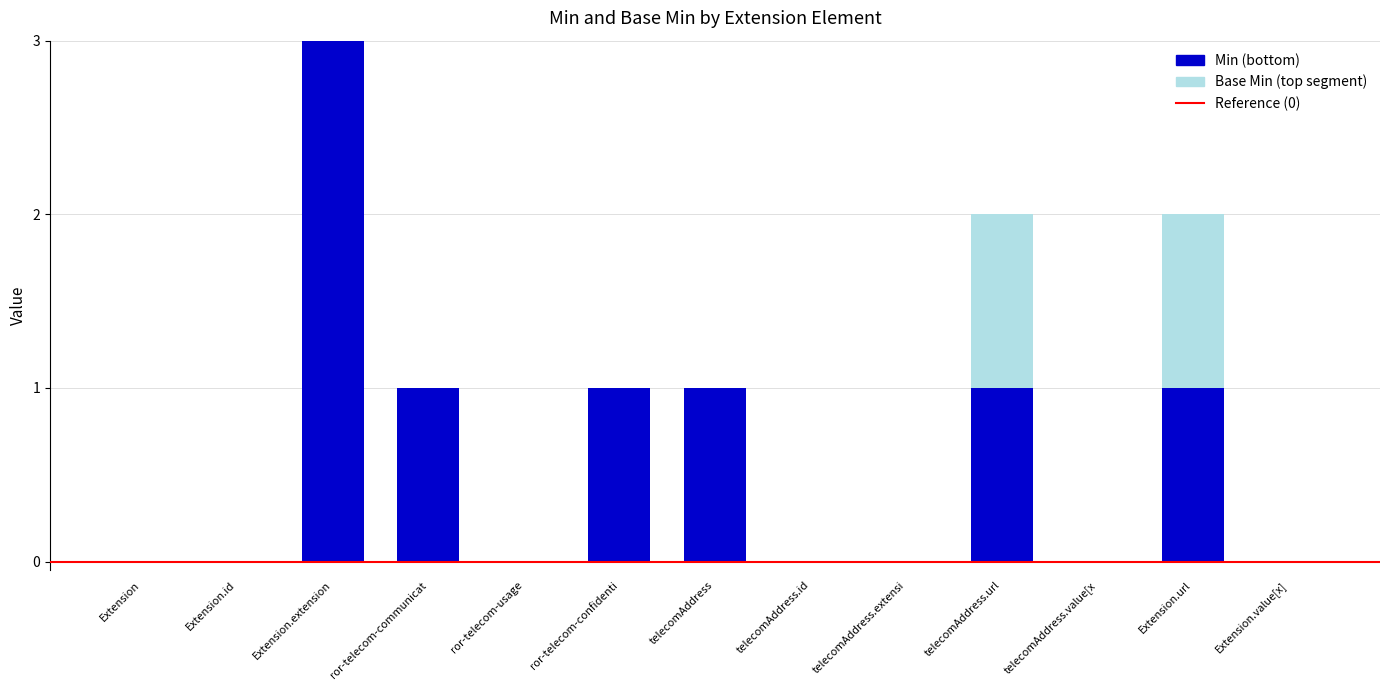

Reading left to right, list the values for the Min (bottom) series.

Extension=0	Extension.id=0	Extension.extension=3	ror-telecom-communicat=1	ror-telecom-usage=0	ror-telecom-confidenti=1	telecomAddress=1	telecomAddress.id=0	telecomAddress.extensi=0	telecomAddress.url=1	telecomAddress.value[x=0	Extension.url=1	Extension.value[x]=0